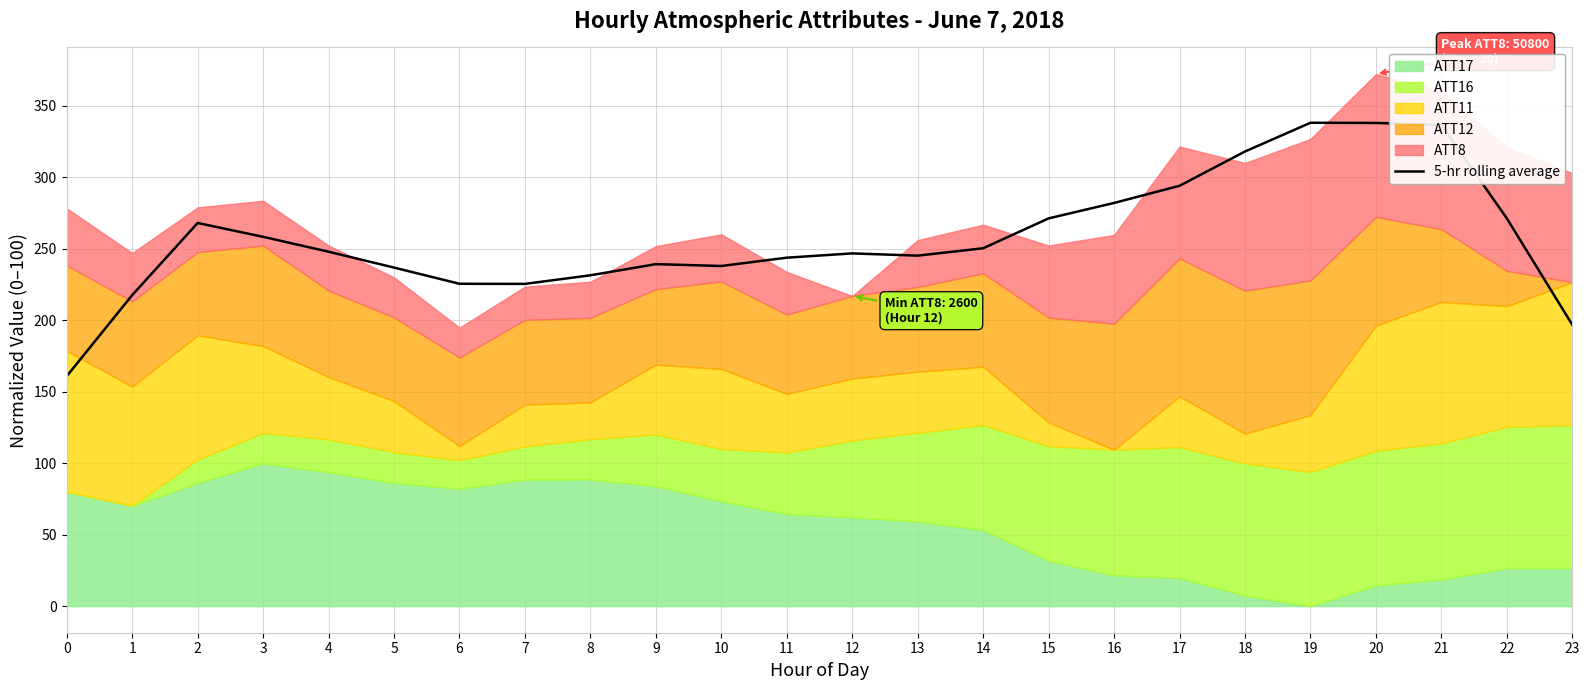

Approximately how many times larger is the value at 13 compared to 3?

0.9